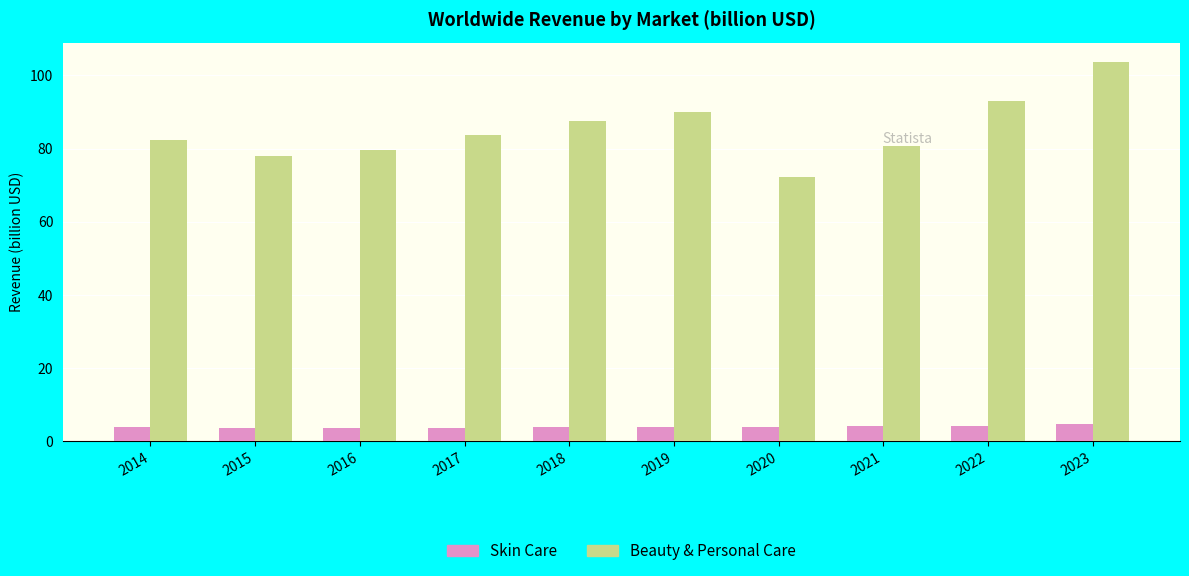

What is the average value of the Skin Care series?

4.0